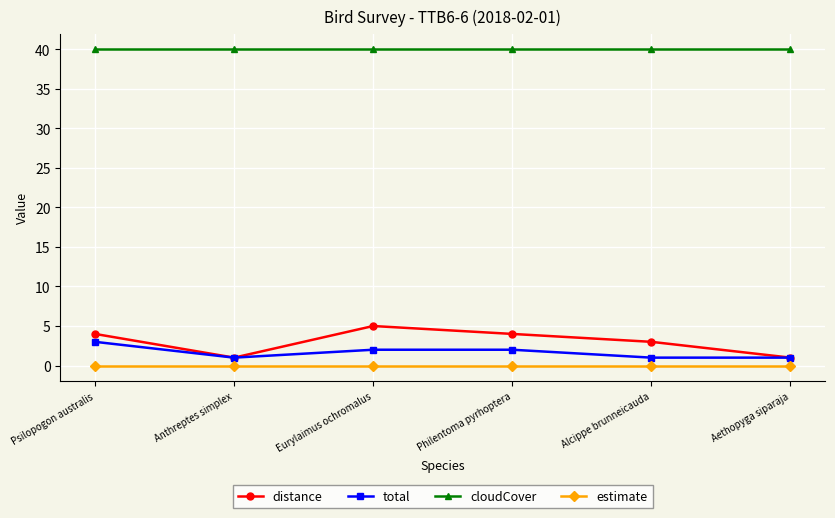

Is it true that distance equals 1 at Anthreptes simplex?

True